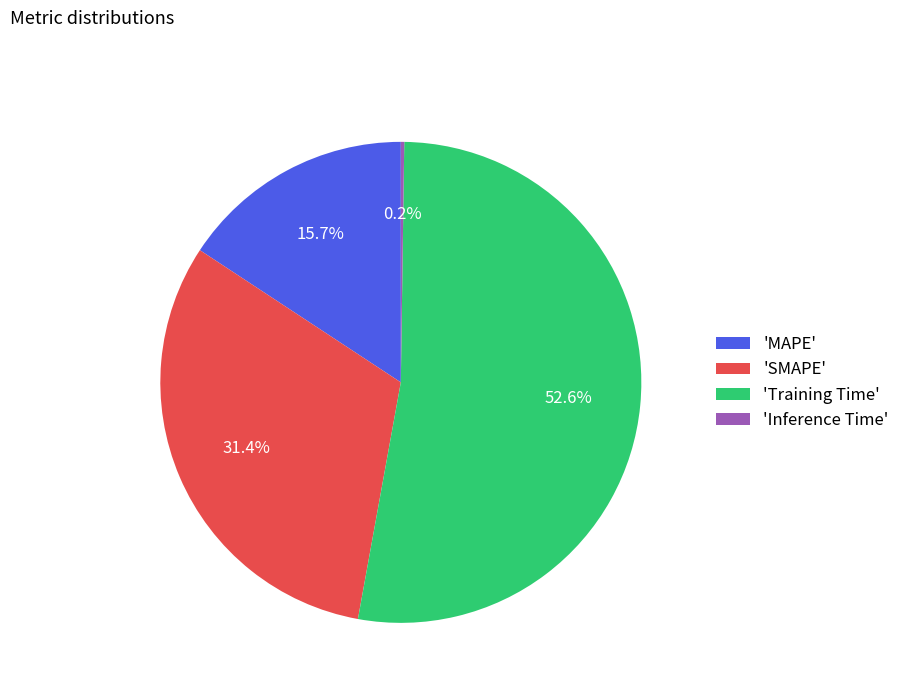

Do 'MAPE' and 'SMAPE' together represent more than half of the pie?

No